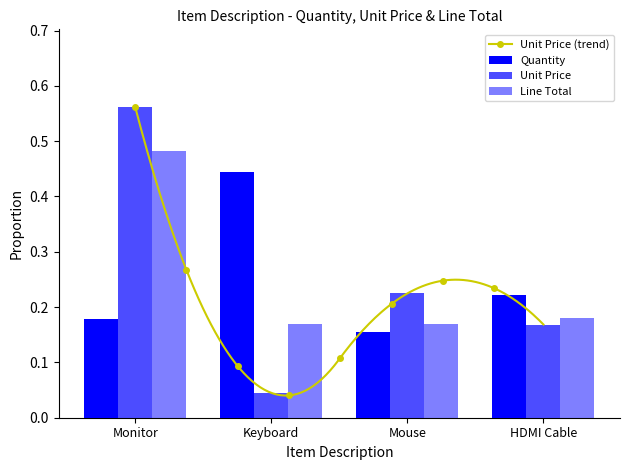

Reading left to right, list all the values displayed in this chart.

Quantity: Monitor=0.2	Keyboard=0.4	Mouse=0.2	HDMI Cable=0.2
Unit Price: Monitor=0.6	Keyboard=0.0	Mouse=0.2	HDMI Cable=0.2
Line Total: Monitor=0.5	Keyboard=0.2	Mouse=0.2	HDMI Cable=0.2